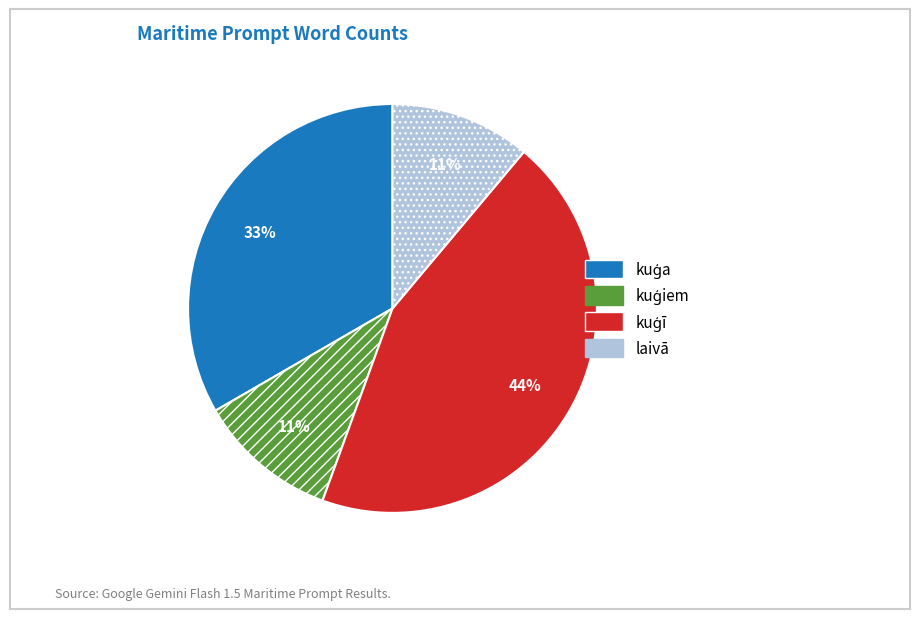

Is there a majority slice in this chart?

No